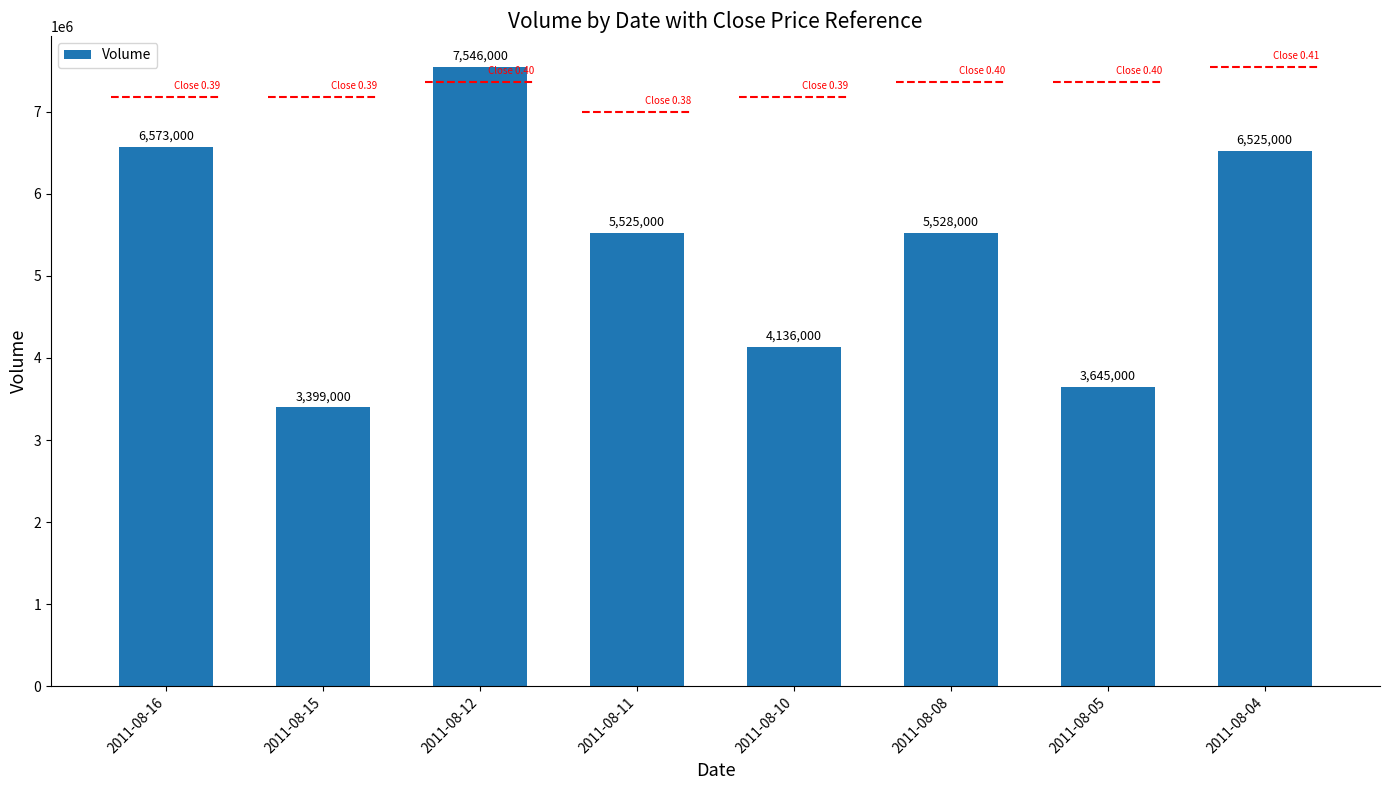

What is the sum of all values?

42877000